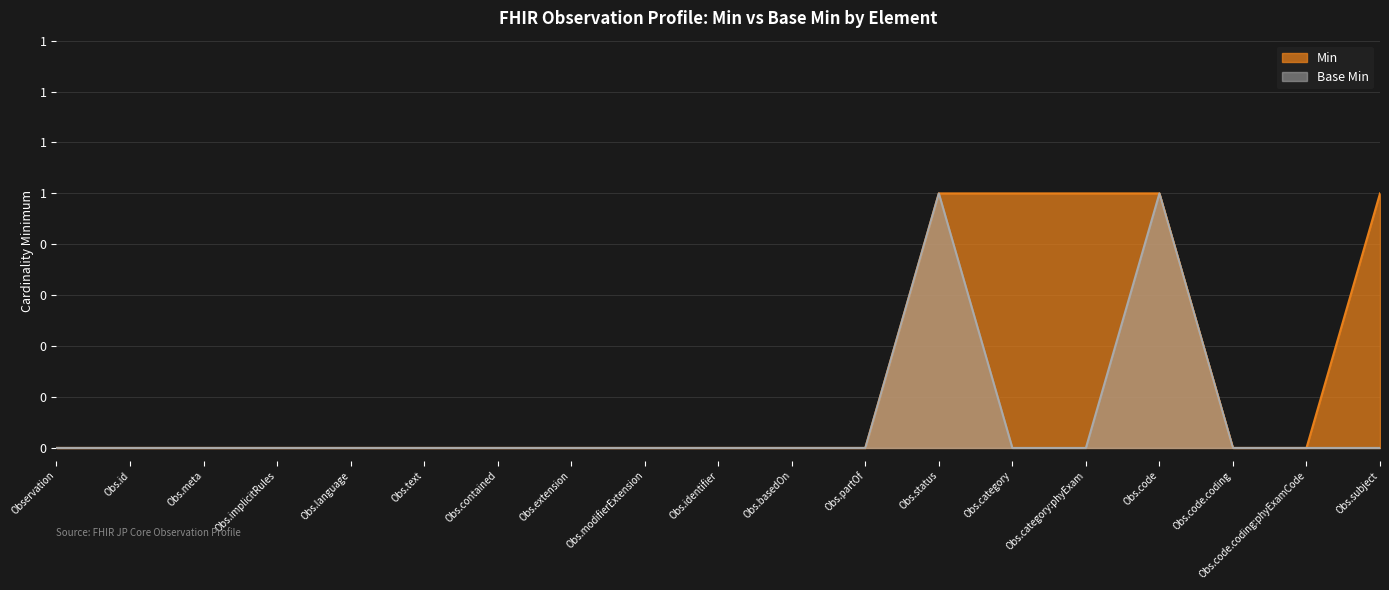

At which category is the sum across all series the highest?

Obs.status